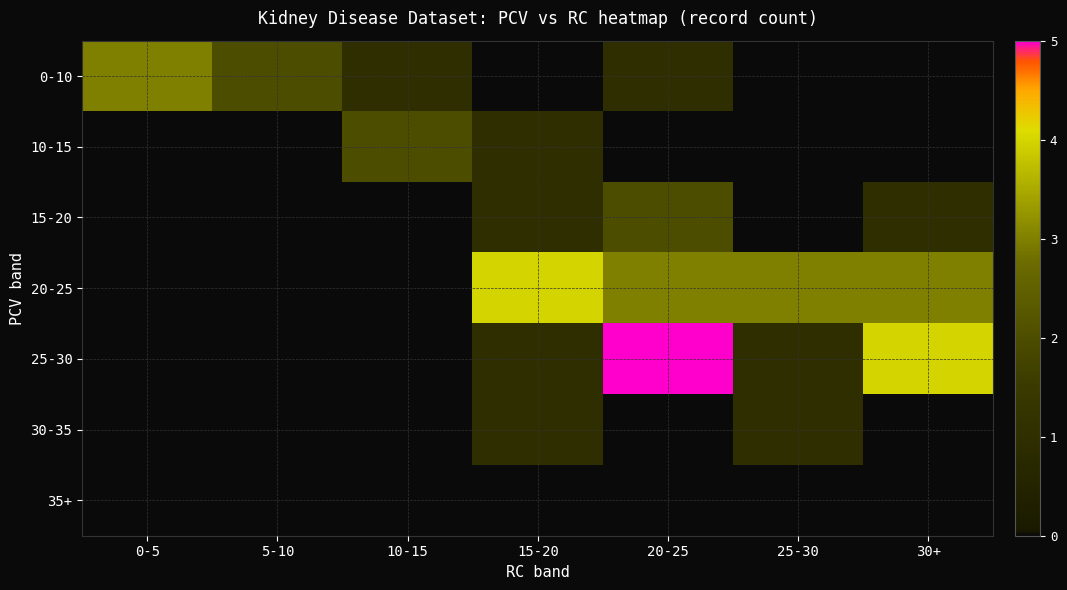

Rank the series at 15-20 from highest to lowest value.

20-25, 25-30, 30-35, 35+, 0-10, 10-15, 15-20